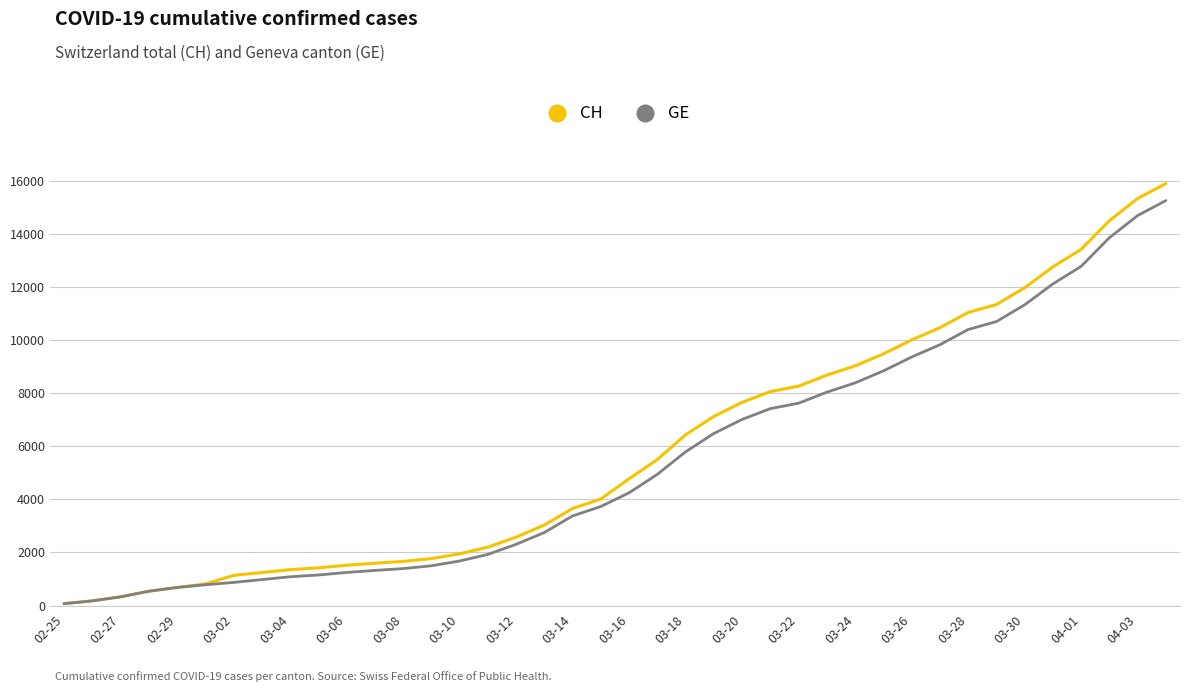

Which series has the largest range (max minus min)?

CH